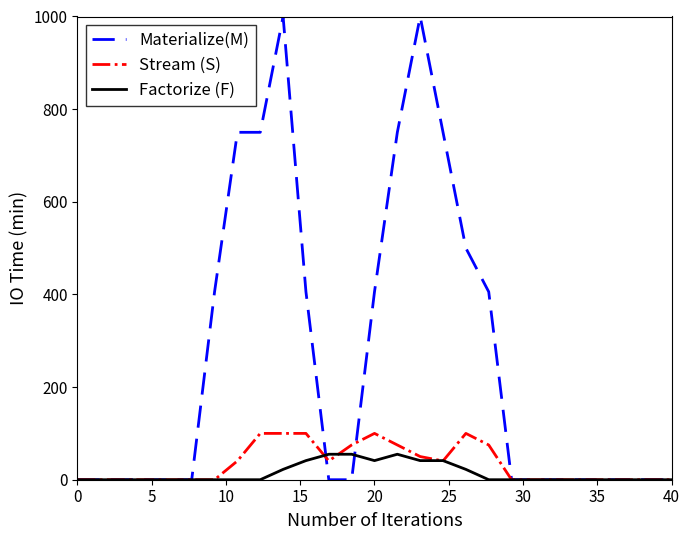

Rank the series by their maximum value, from lowest to highest.

Factorize (F), Stream (S), Materialize(M)